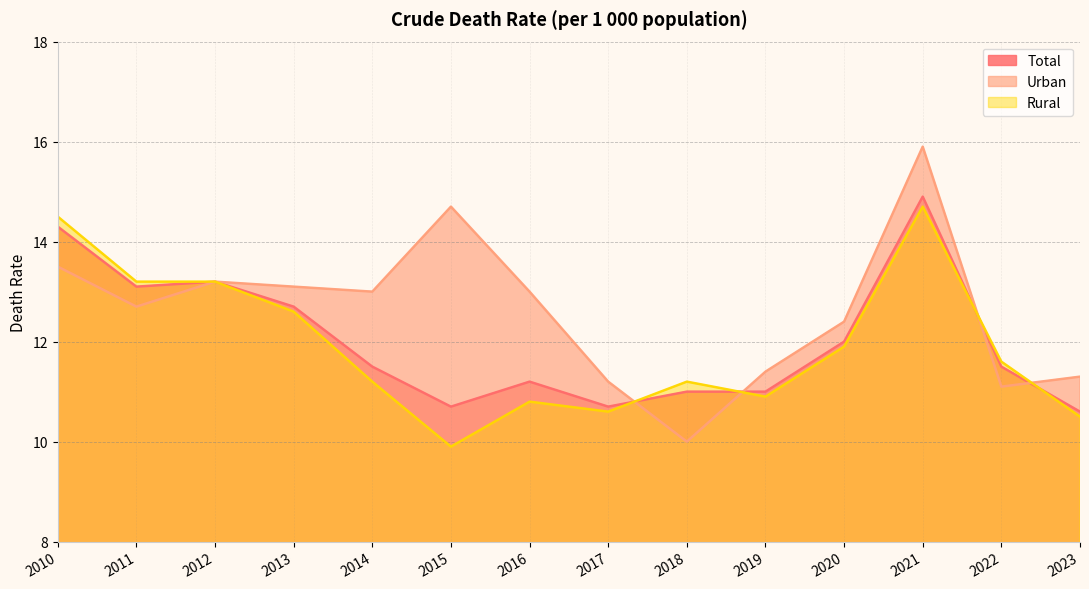

Between which two adjacent categories do Rural and Urban first intersect?

2017 and 2018